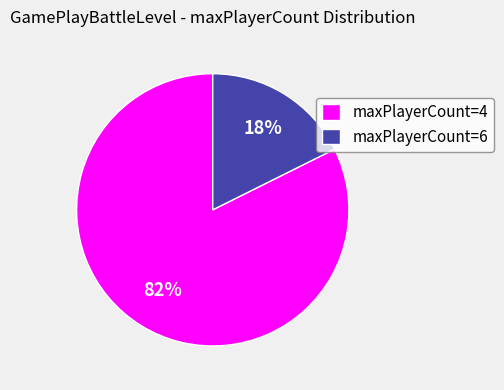

To the nearest percent, what percentage of the pie is maxPlayerCount=4?

82%